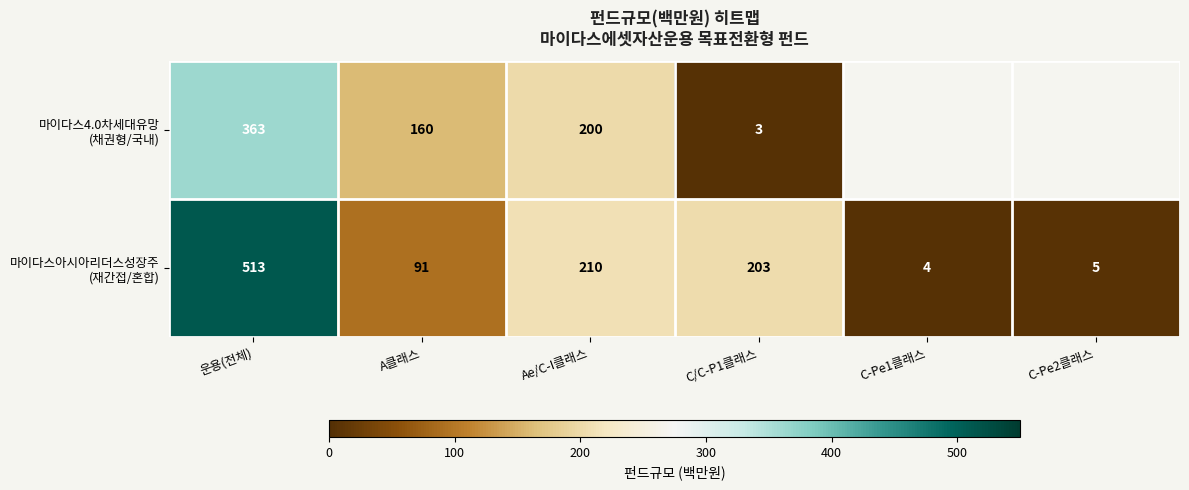

What is the spread (max minus min) of values at 운용(전체)?

150